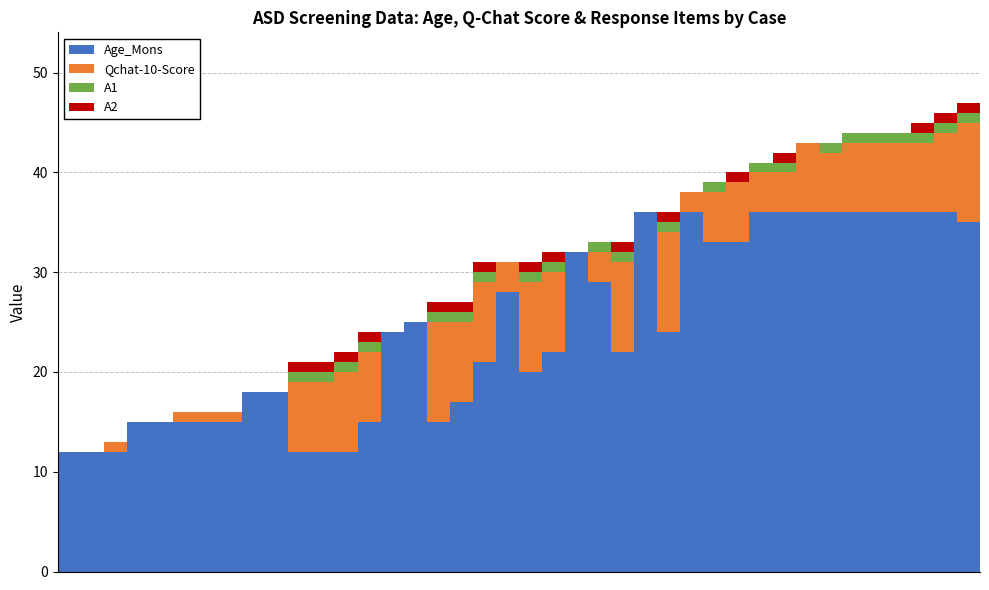

What is the sum of all Age_Mons values?

974